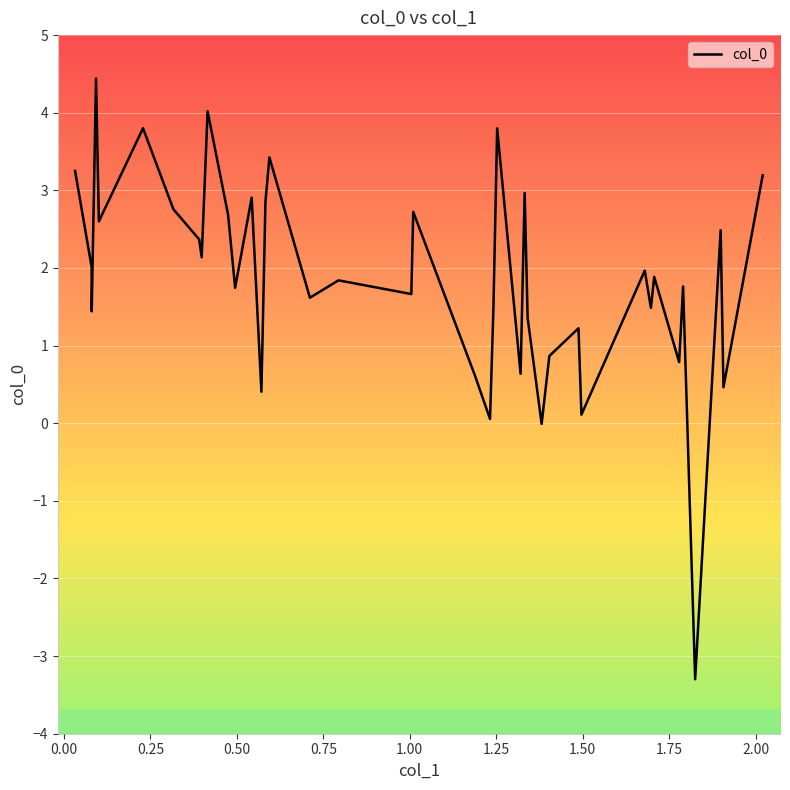

List the labels in order of value, largest first.

0.0929748814087361, 0.415532666957006, 0.228833453729749, 1.25259045627899, 0.594241479411721, 0.0324247754178941, 2.02017450938001, 1.33202736498788, 0.54293648689054, 0.582699881633744, 0.316593631869182, 1.00998553098179, 0.474706696113572, 0.101216032635421, 1.89861386781558, 0.391070095356554, 0.398466320475563, 0.080329297343269, 1.67925920337439, 1.70656223897822, 0.793837532401085, 1.79003651021048, 0.495113374199718, 1.00441258517094, 0.711307076271623, 1.241836308036, 1.69704119558446, 0.0805188319645822, 1.34073624038137, 1.4876573253423, 1.40341182122938, 1.77858945447952, 1.32029986940324, 1.18743553408422, 1.90673051169142, 0.571056475164369, 1.49618198280223, 1.23195523396134, 1.3811441976577, 1.8248993542511